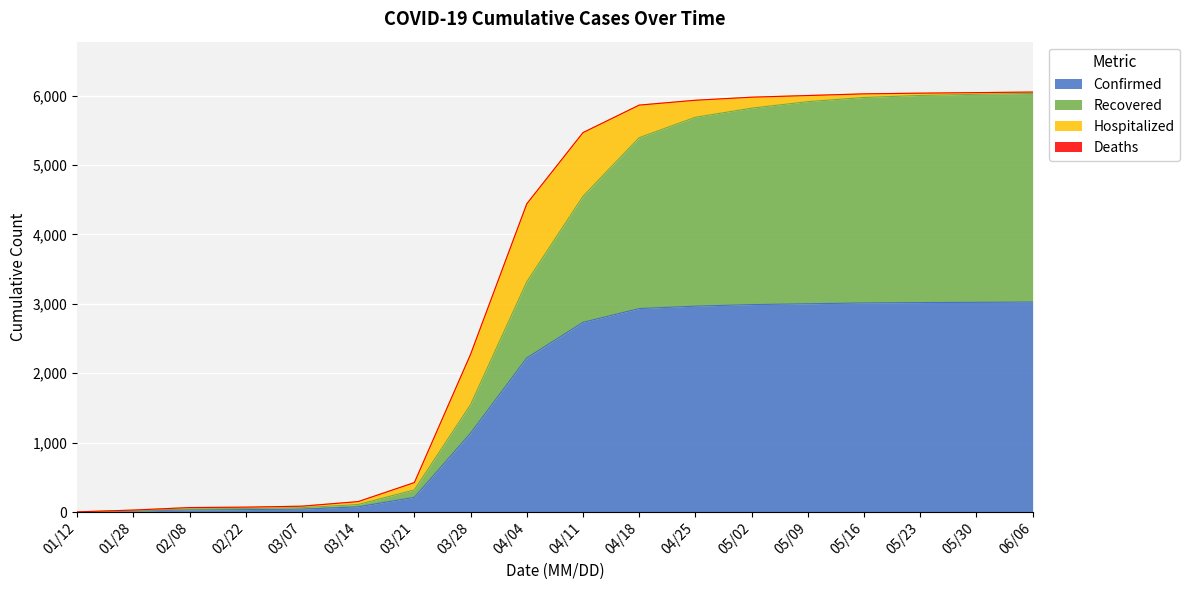

Is it true that Confirmed equals 1 at 01/12?

False